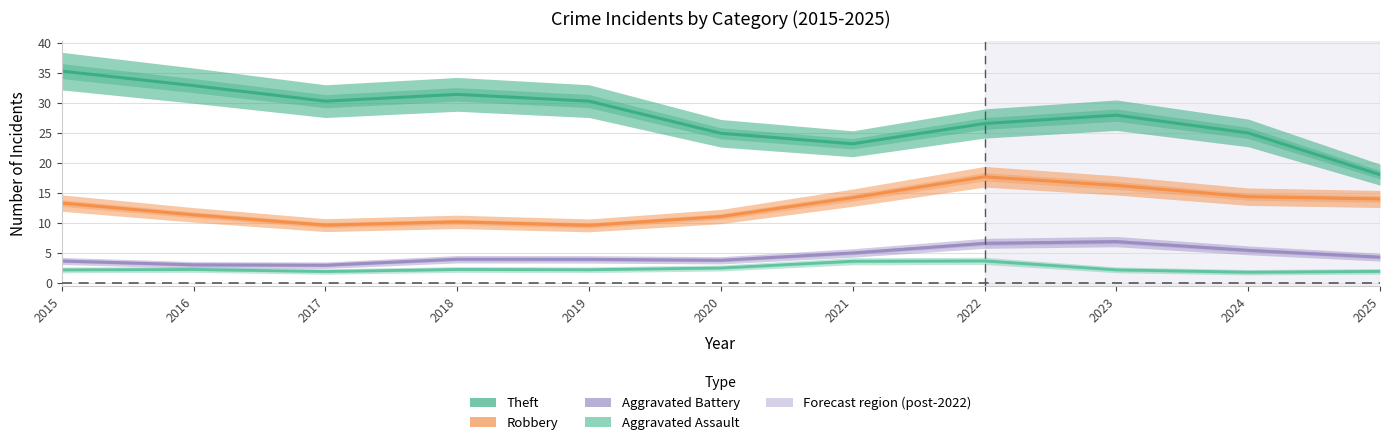

How many values in the Theft series exceed 27?

6